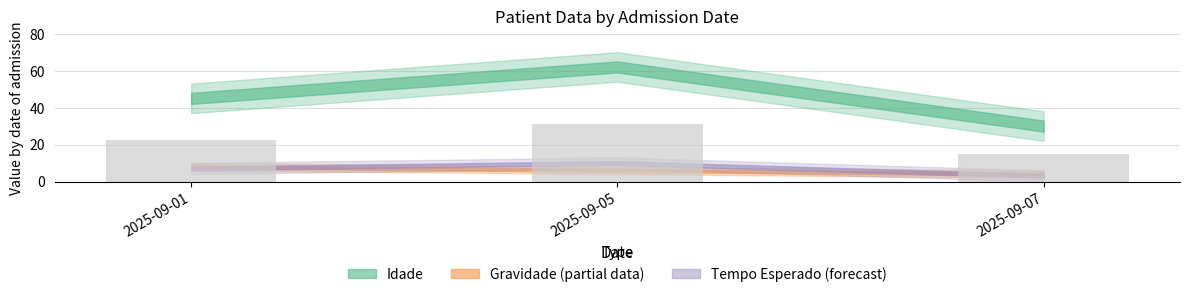

The chart shows a value of 15.0 at 2025-09-07. True or false?

True